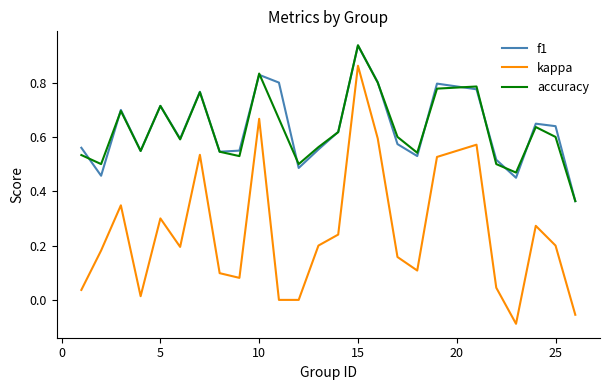

Which series has the largest range (max minus min)?

kappa